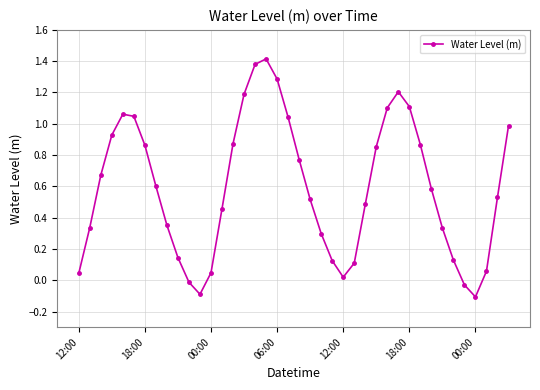

What is the value of the 8th point from the left?

0.6